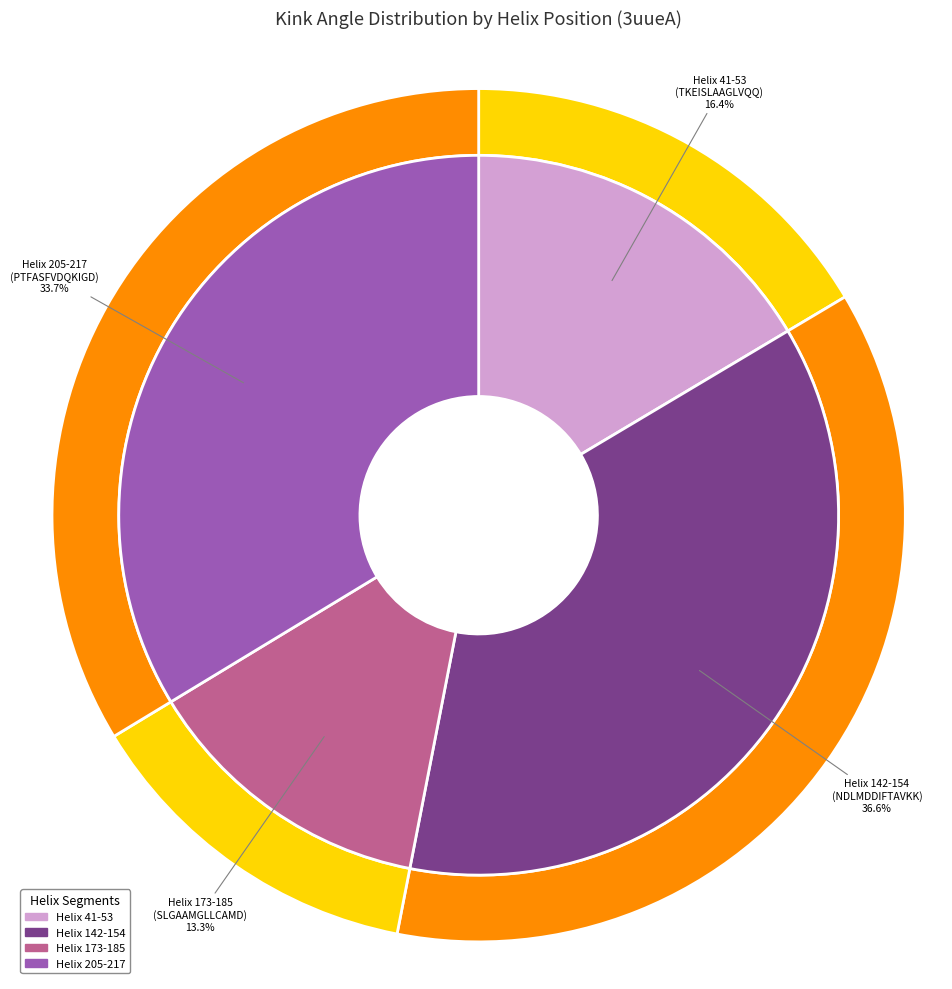

True or false: Helix 142-154 accounts for 22% of the total.

False